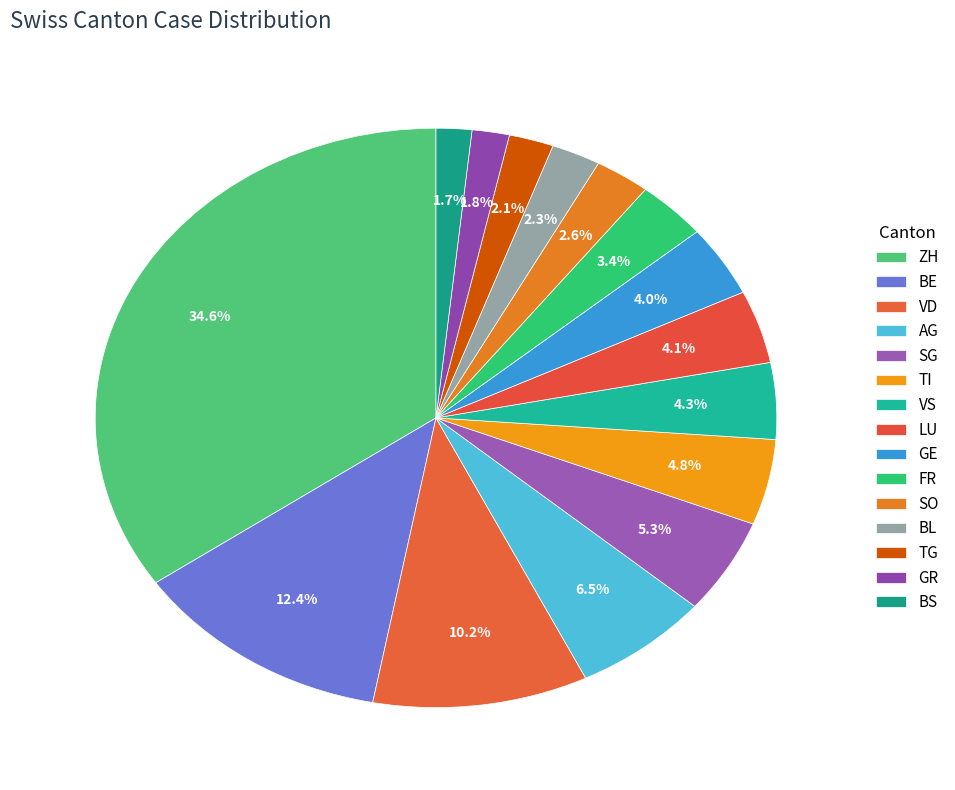

To the nearest percent, what portion does AG represent?

6%